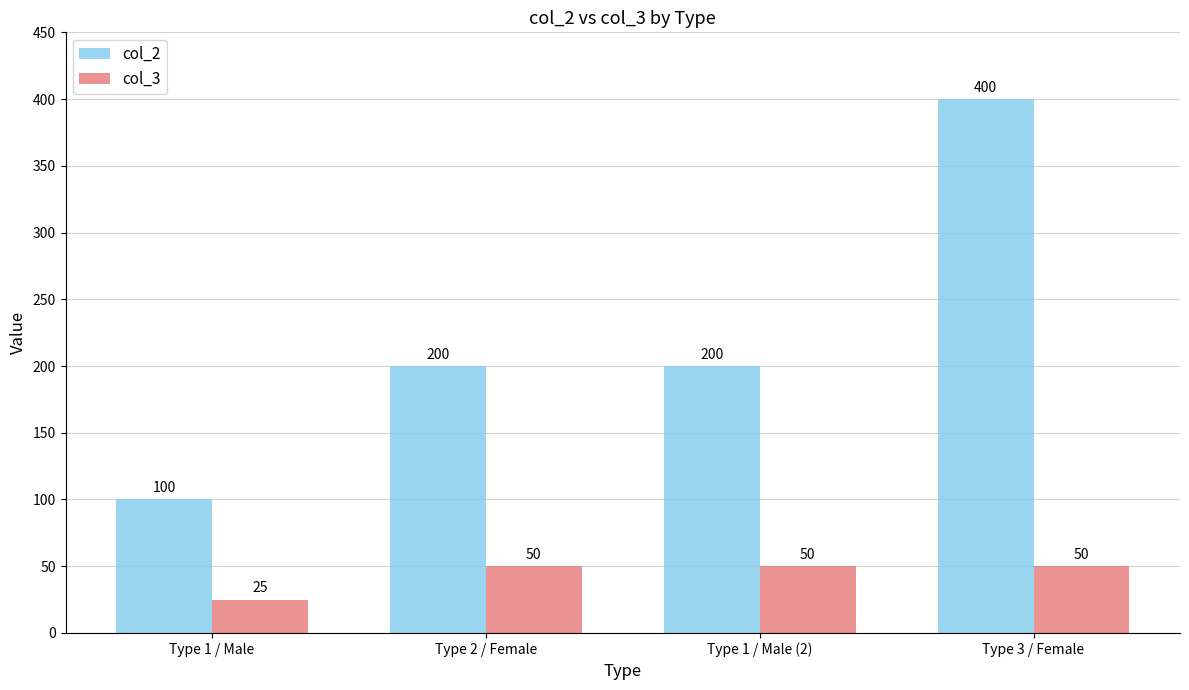

What is the difference between the highest and lowest values at Type 2 / Female?

150